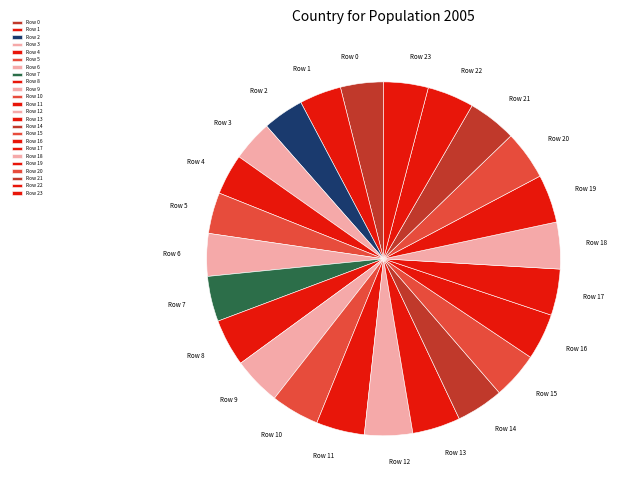

Approximately how many times larger is the value at Row 6 compared to Row 5?

1.0